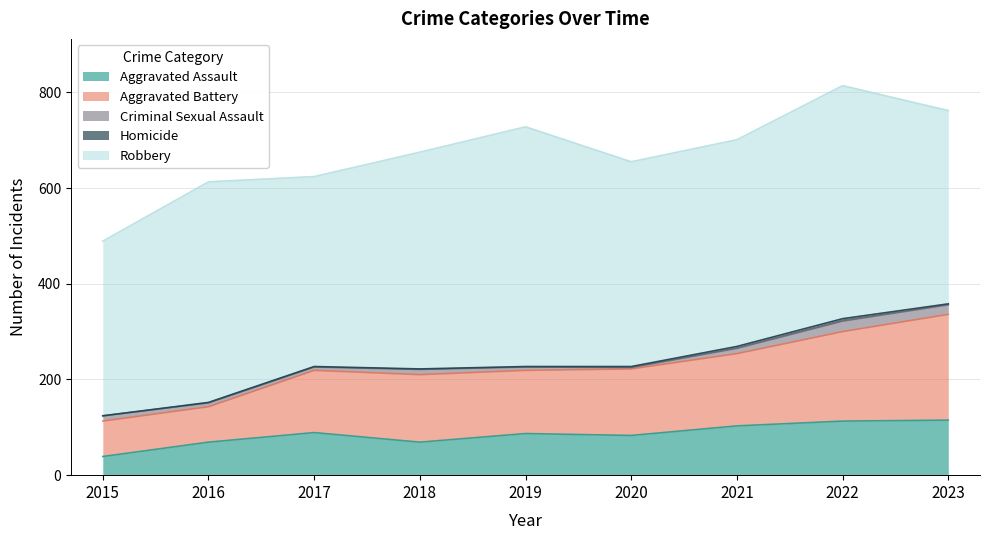

Count the number of data series in this chart.

5